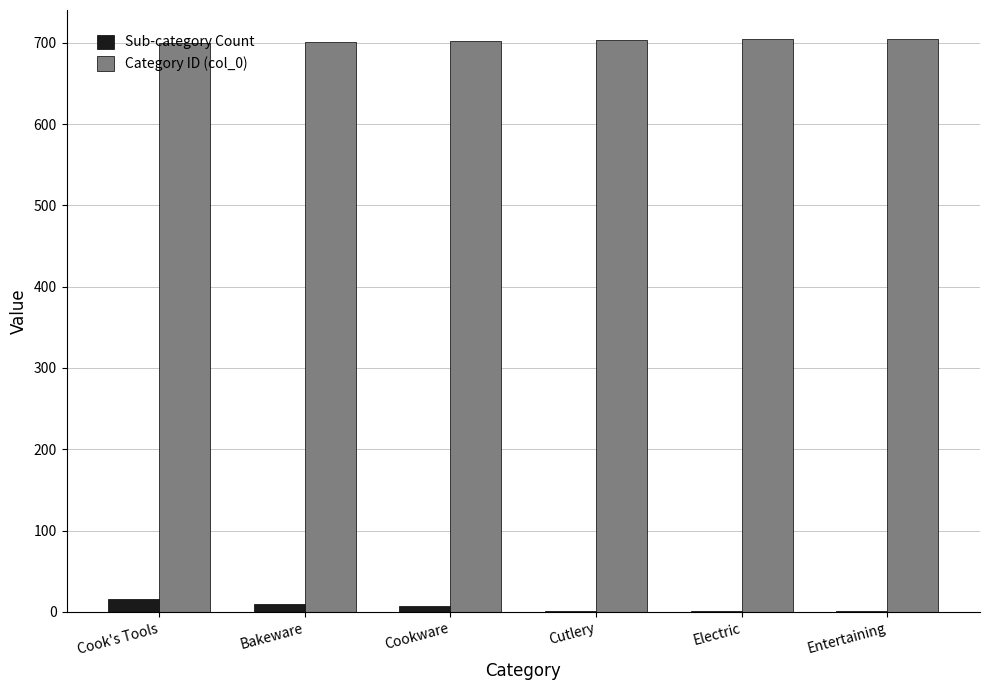

Is the value of Category ID (col_0) at Cutlery greater than the value of Sub-category Count at Cutlery?

Yes